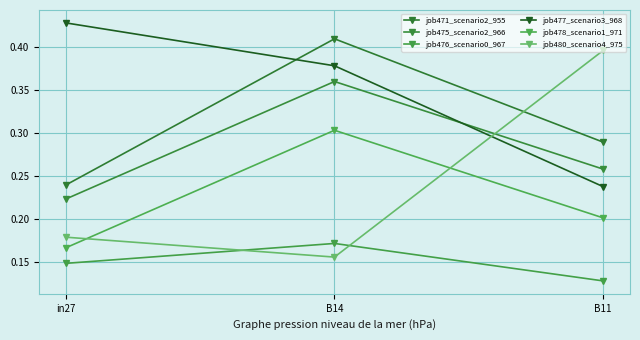

Between B14 and in27, which is larger?

B14